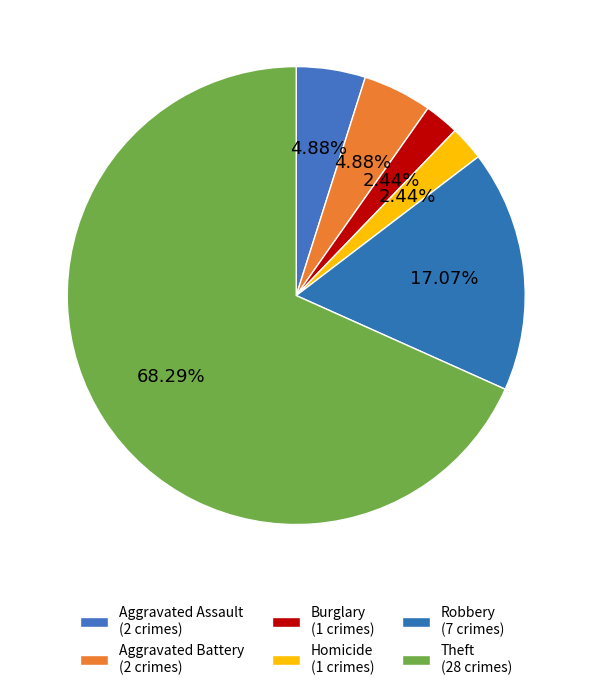

Is there a majority slice in this chart?

Yes